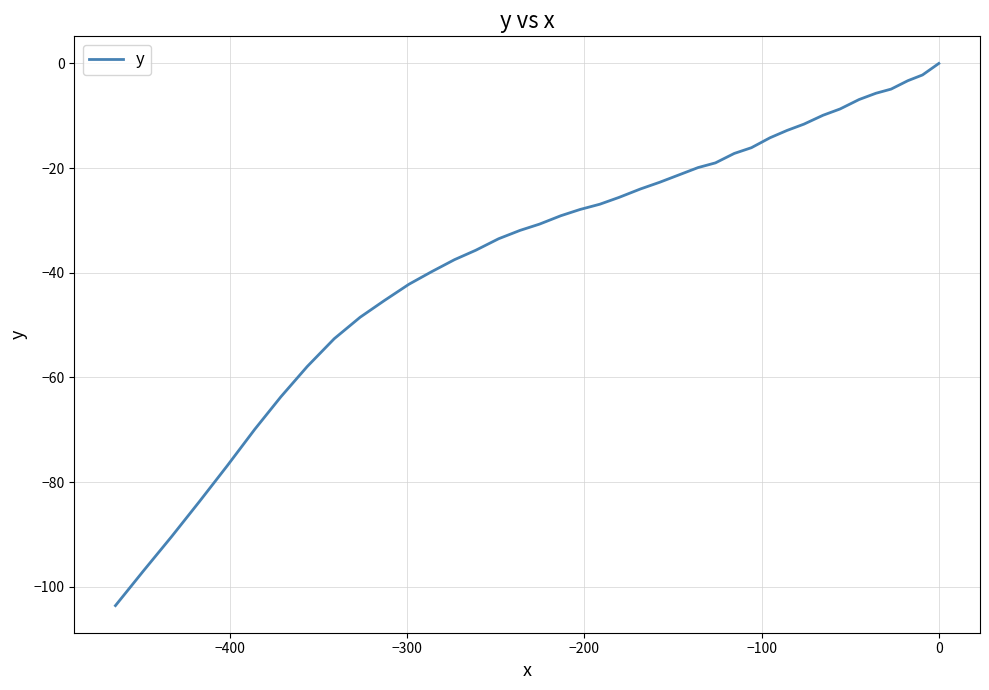

What position from the right is −100?

36